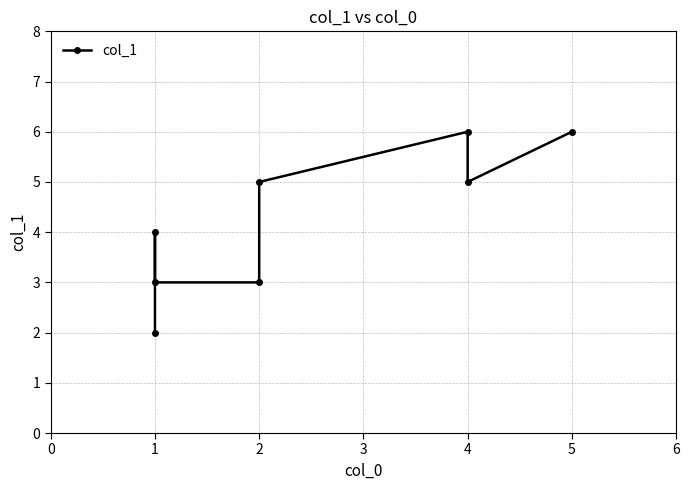

How many values exceed 5?

2